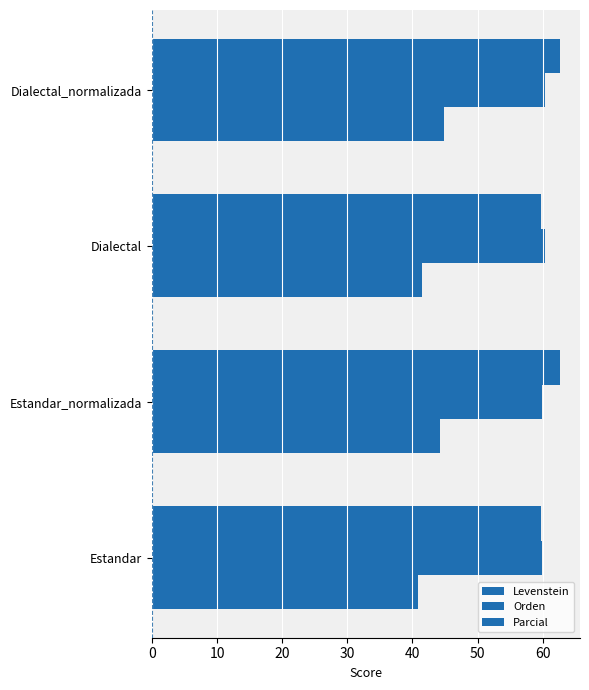

How many values in the Parcial series are below 62?

2